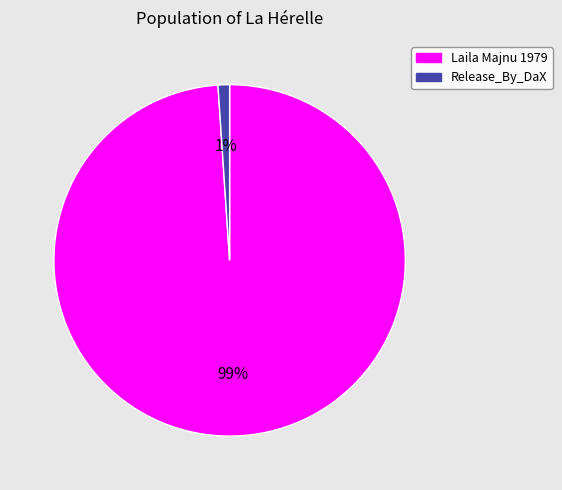

To the nearest percent, what percentage of the pie is Release_By_DaX?

1%